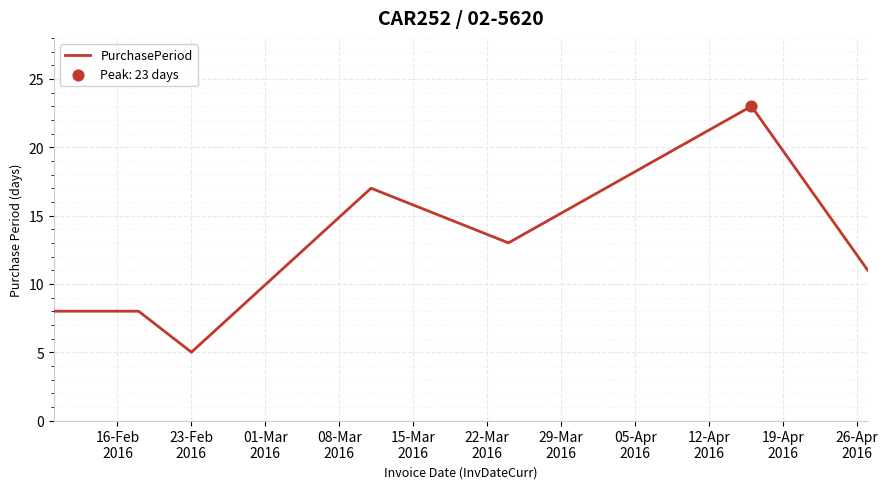

What is the maximum value shown in the chart?

23